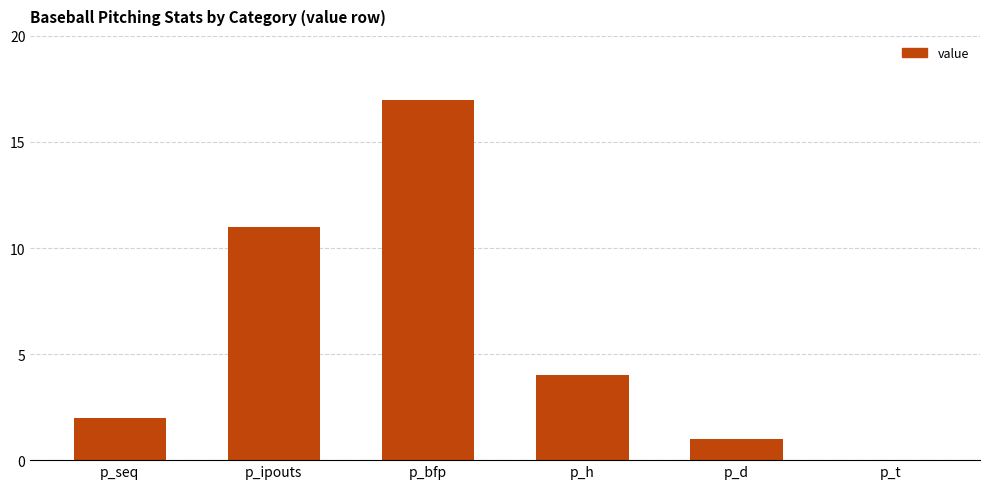

True or false: the data shows 11 at p_ipouts.

True